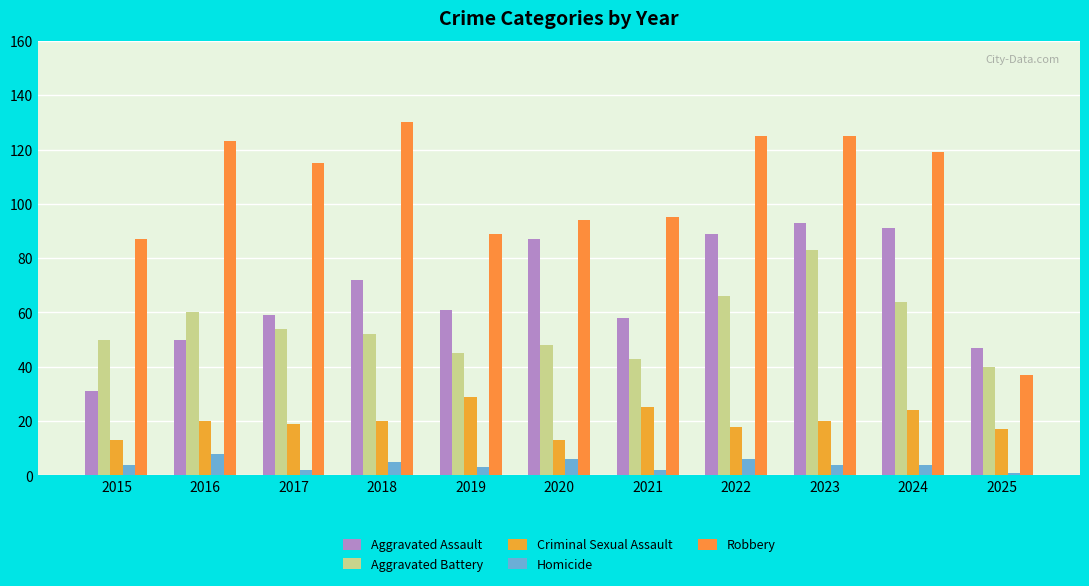

At which category is the sum across all series the highest?

2023